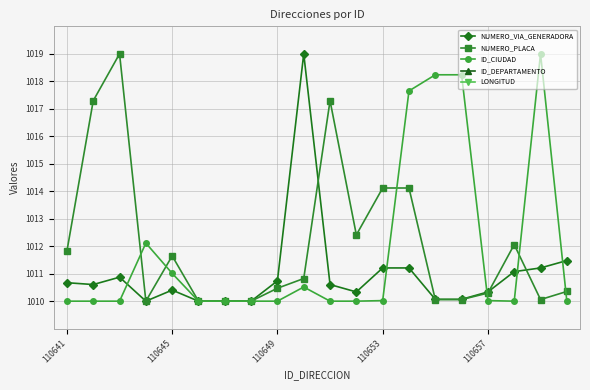

True or false: NUMERO_VIA_GENERADORA has more than 1 interior local peaks.

True